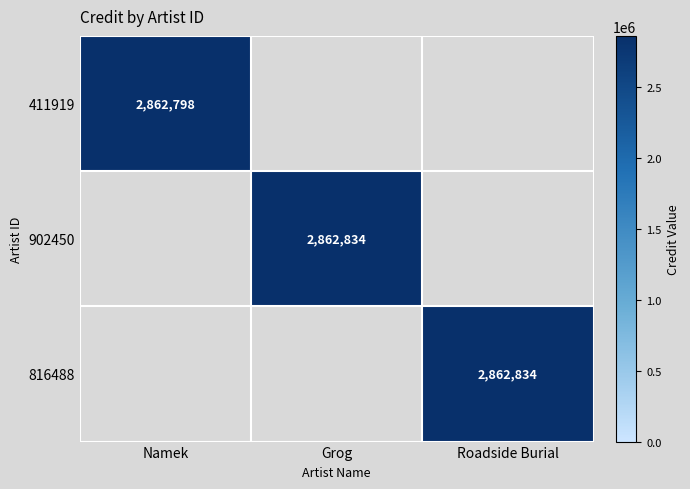

The value of 902450 at Grog is 2862834. True or false?

True